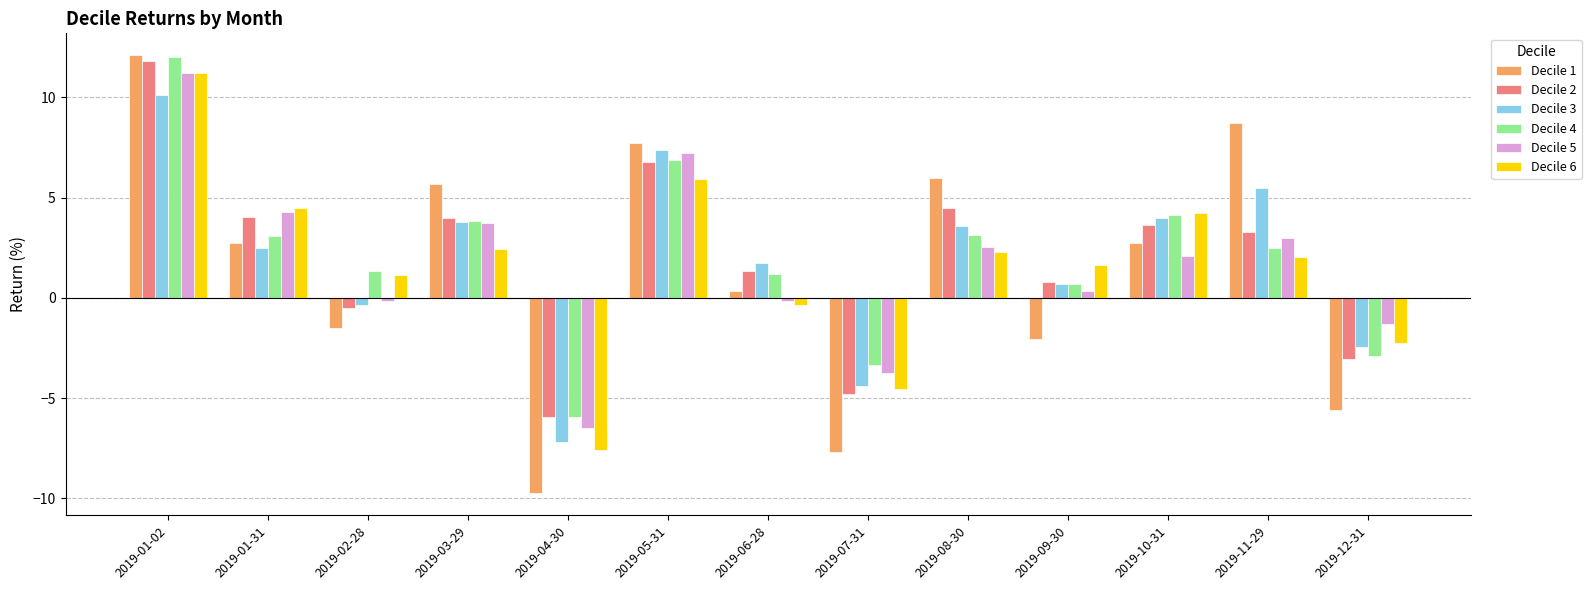

The value of Decile 6 at 2019-09-30 is 2.6. True or false?

False